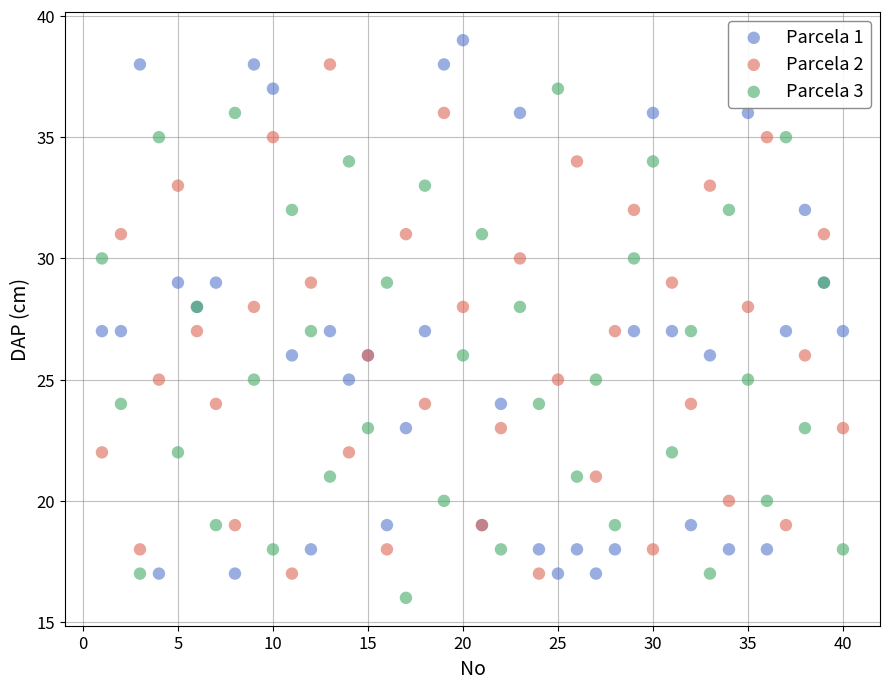

Which series reaches the maximum Y coordinate?

Parcela 1